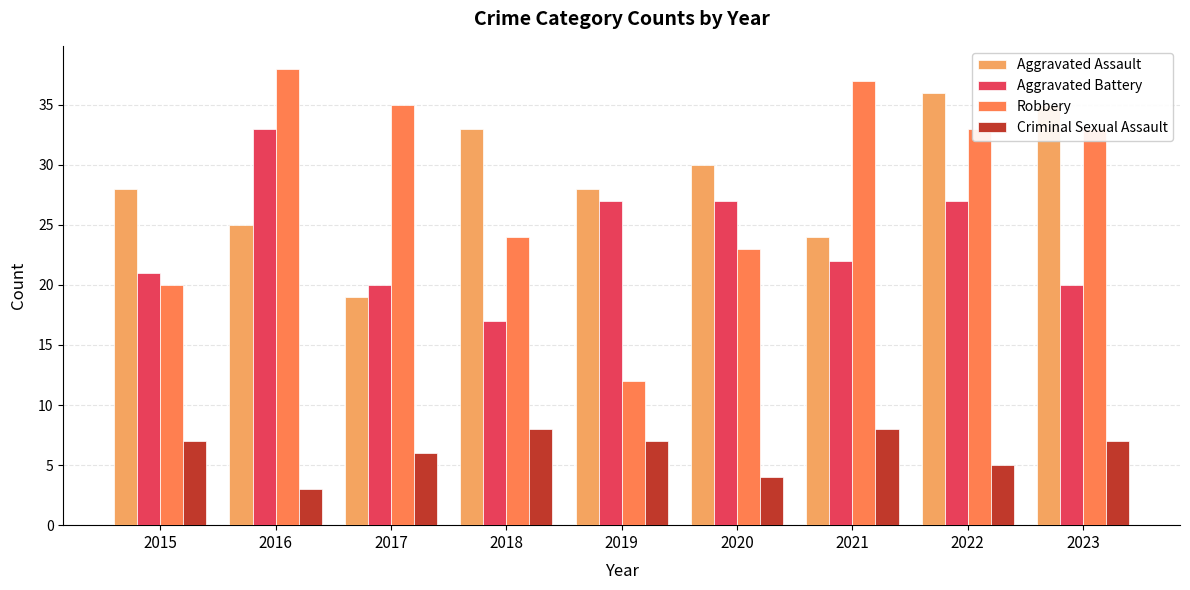

Rank the series at 2020 from highest to lowest value.

Aggravated Assault, Aggravated Battery, Robbery, Criminal Sexual Assault